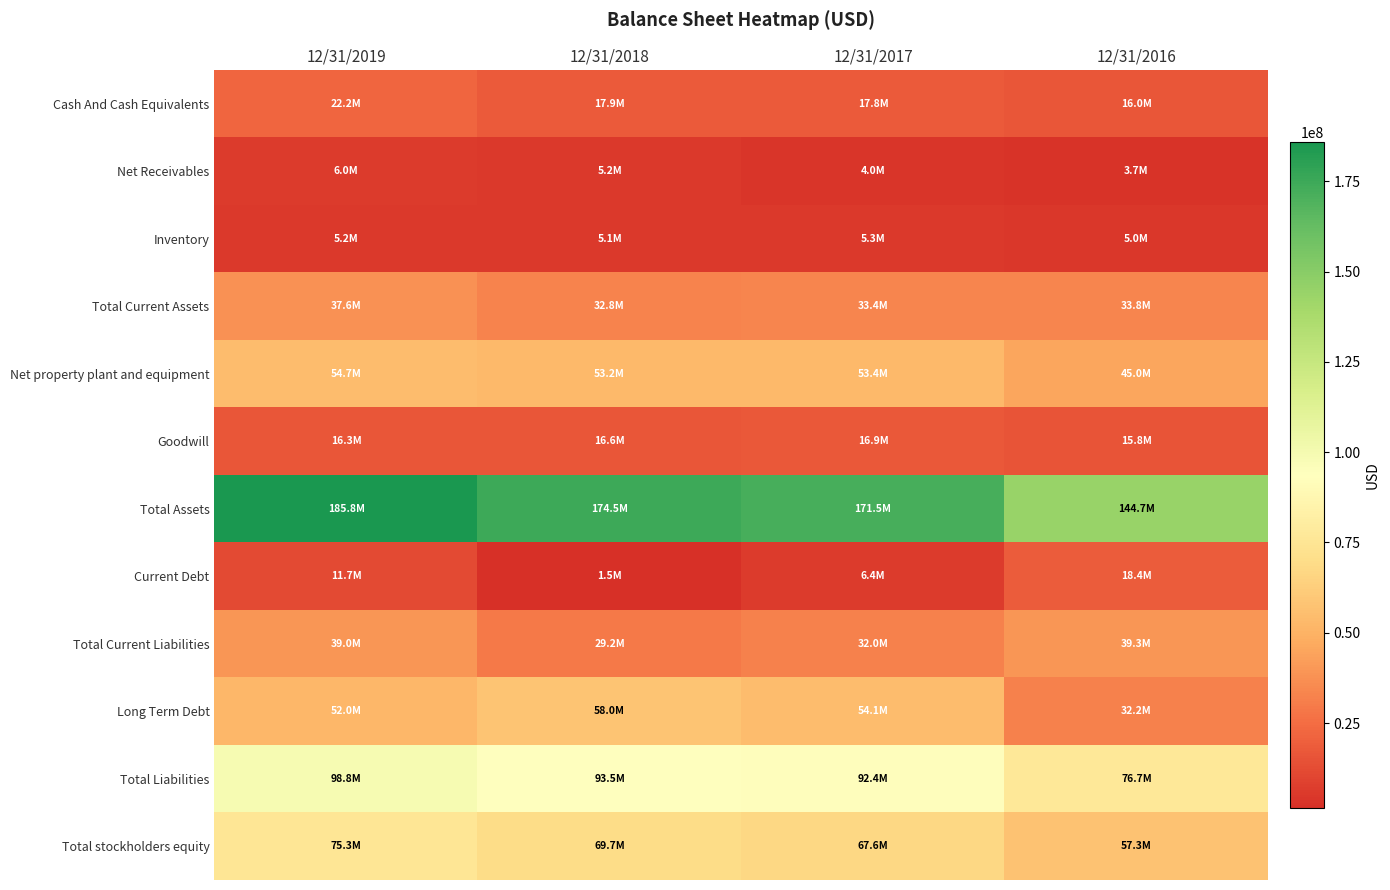

Between 12/31/2018 and 12/31/2016, which is larger?

12/31/2018